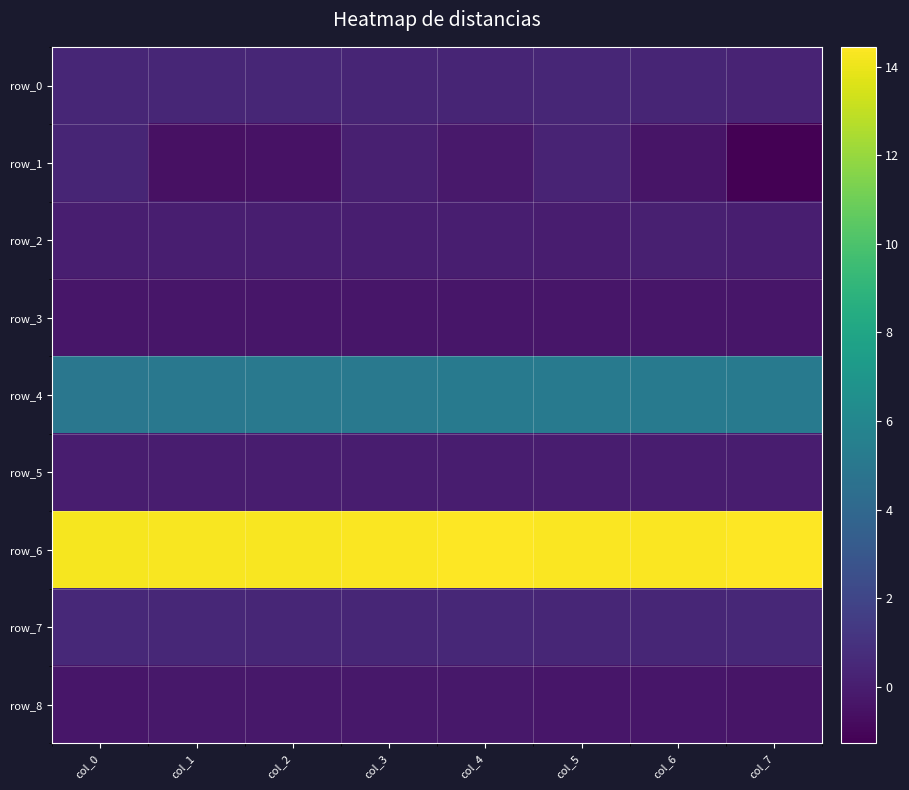

How many data points does each series have?

8